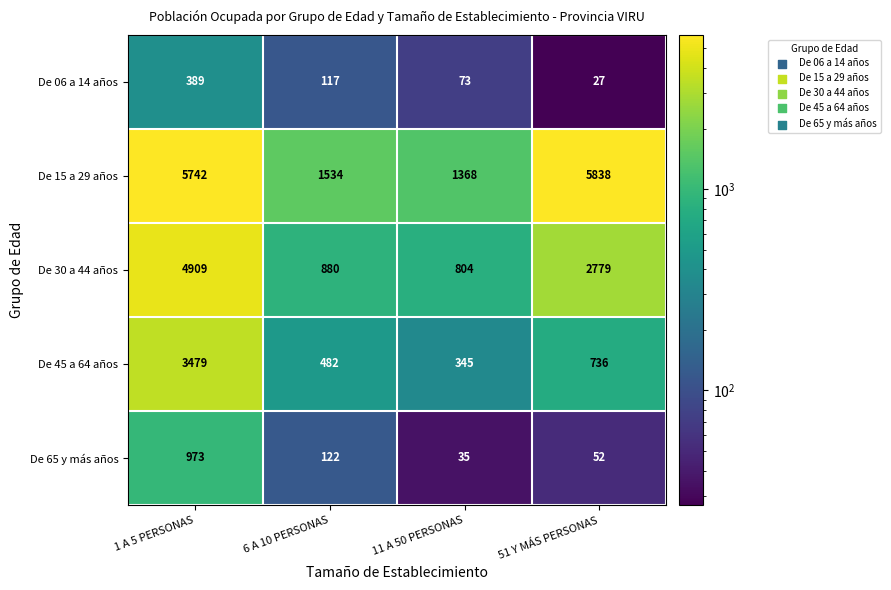

What value does the De 45 a 64 años series have at 11 A 50 PERSONAS?

345